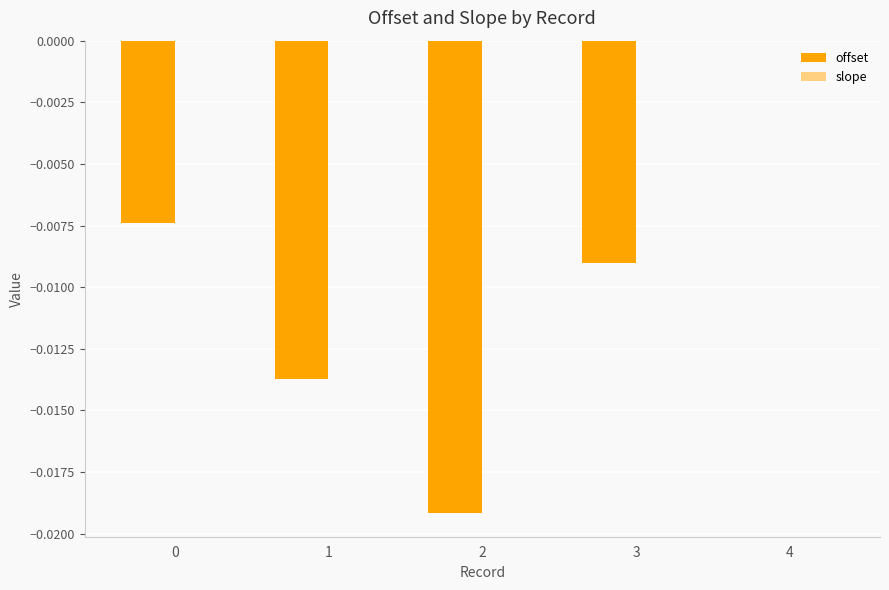

The offset series shows -0.0 at 2. True or false?

True